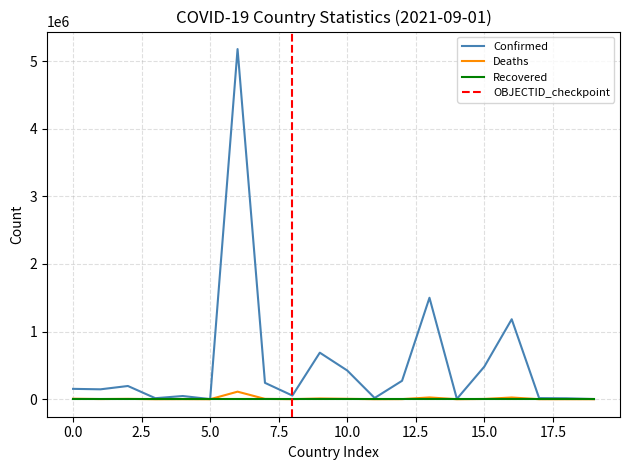

The Recovered series shows 0 at 0.0. True or false?

True